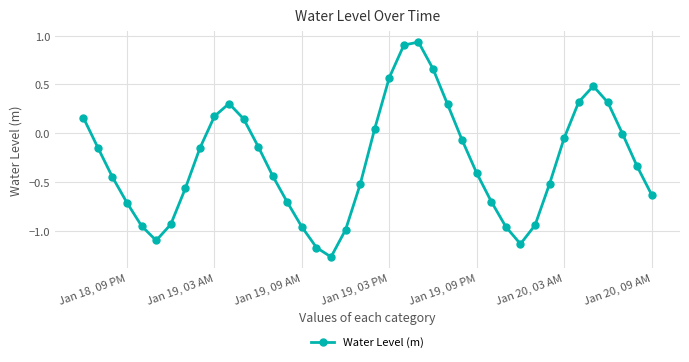

Count the number of data series in this chart.

1